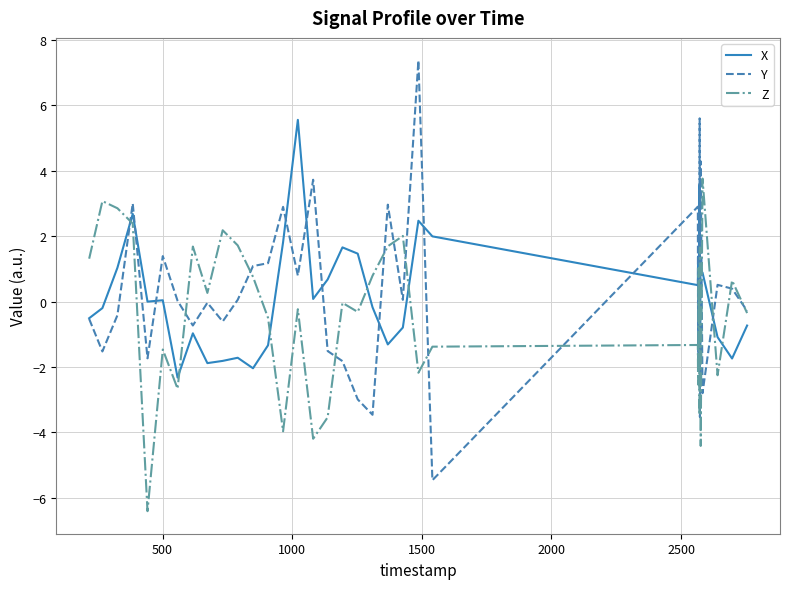

What is the highest value of the Z series?

3.8